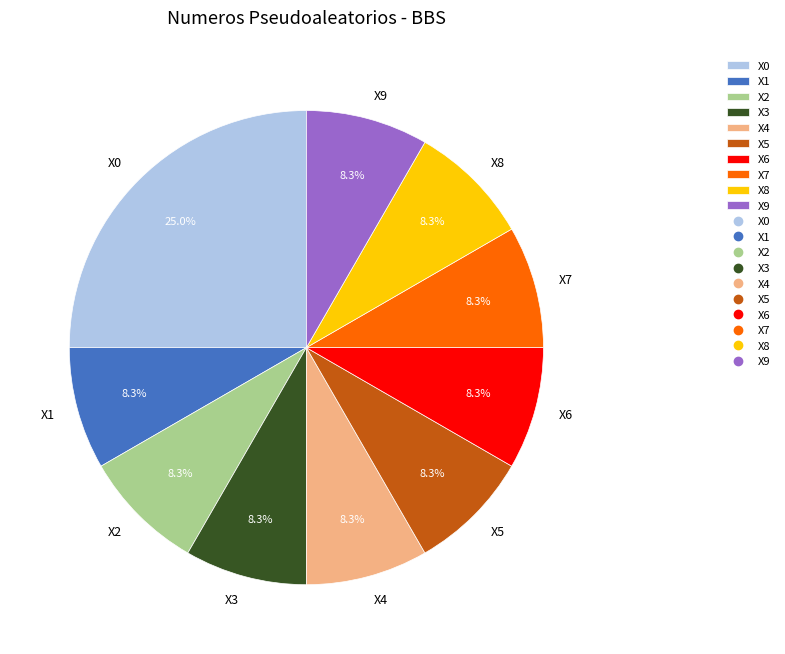

How many segments does this pie chart have?

10